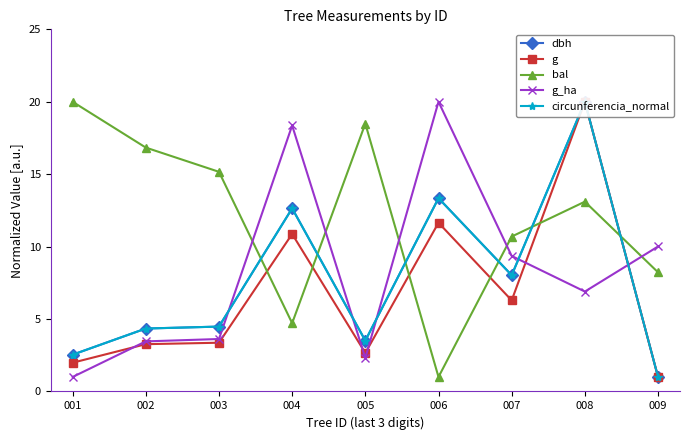

How many interior local valleys does the g series have?

2